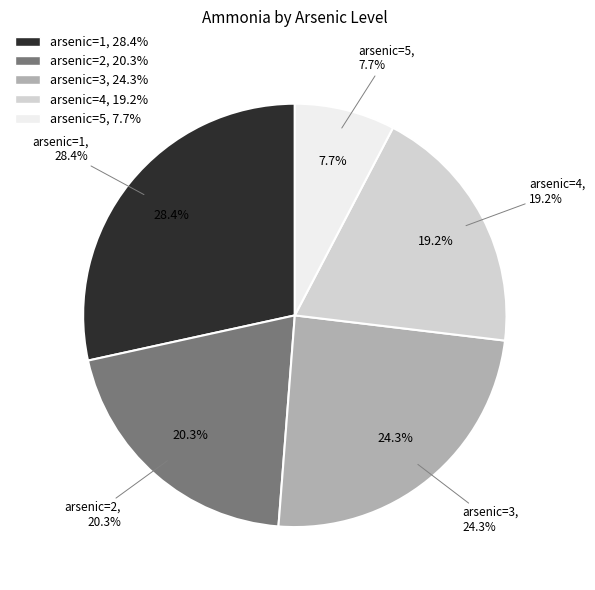

Is 4 the majority of the pie?

No